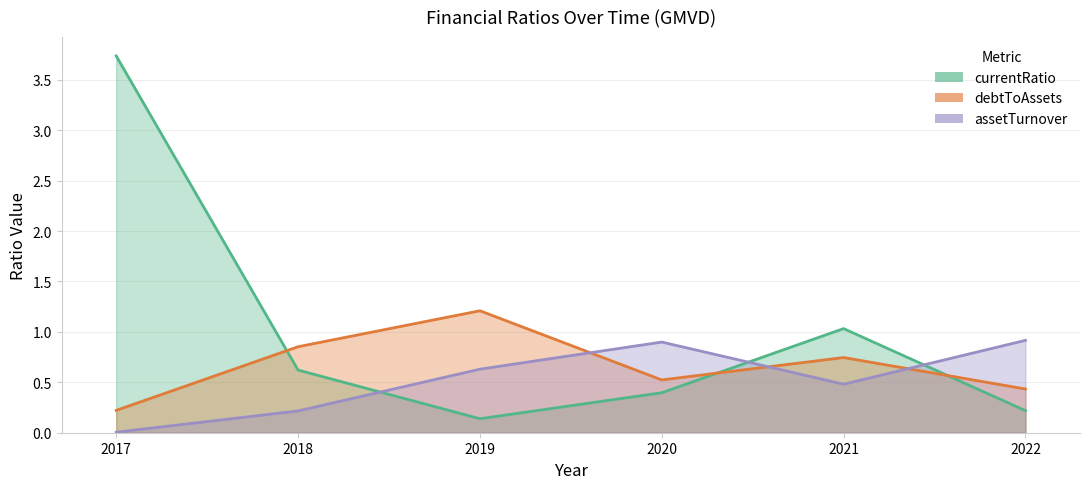

Rank the series by their maximum value, from highest to lowest.

currentRatio, debtToAssets, assetTurnover